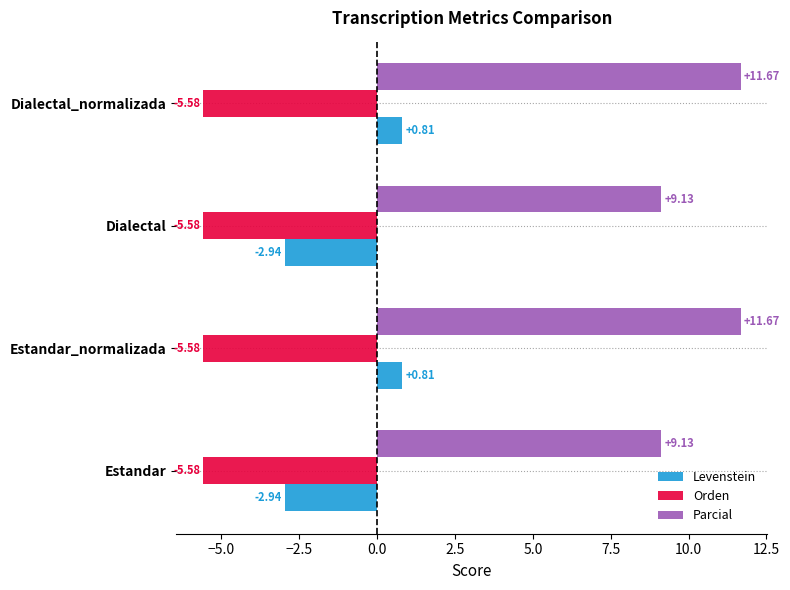

Rank the series by their maximum value, from lowest to highest.

Orden, Levenstein, Parcial